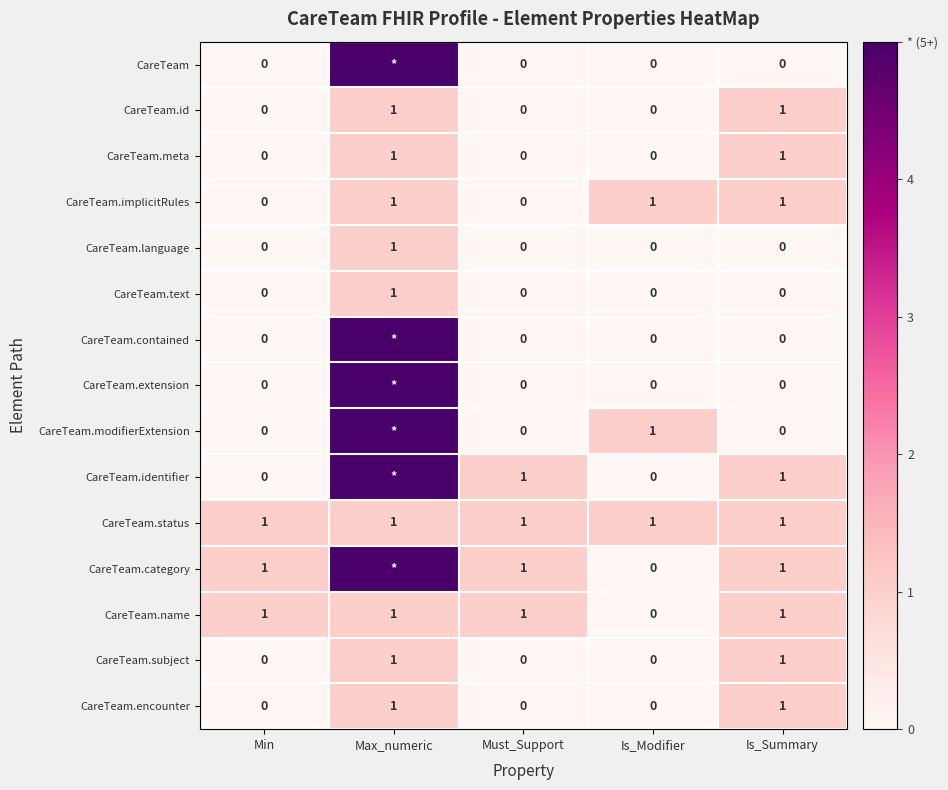

What is the difference between the highest and lowest values at Is_Summary?

1